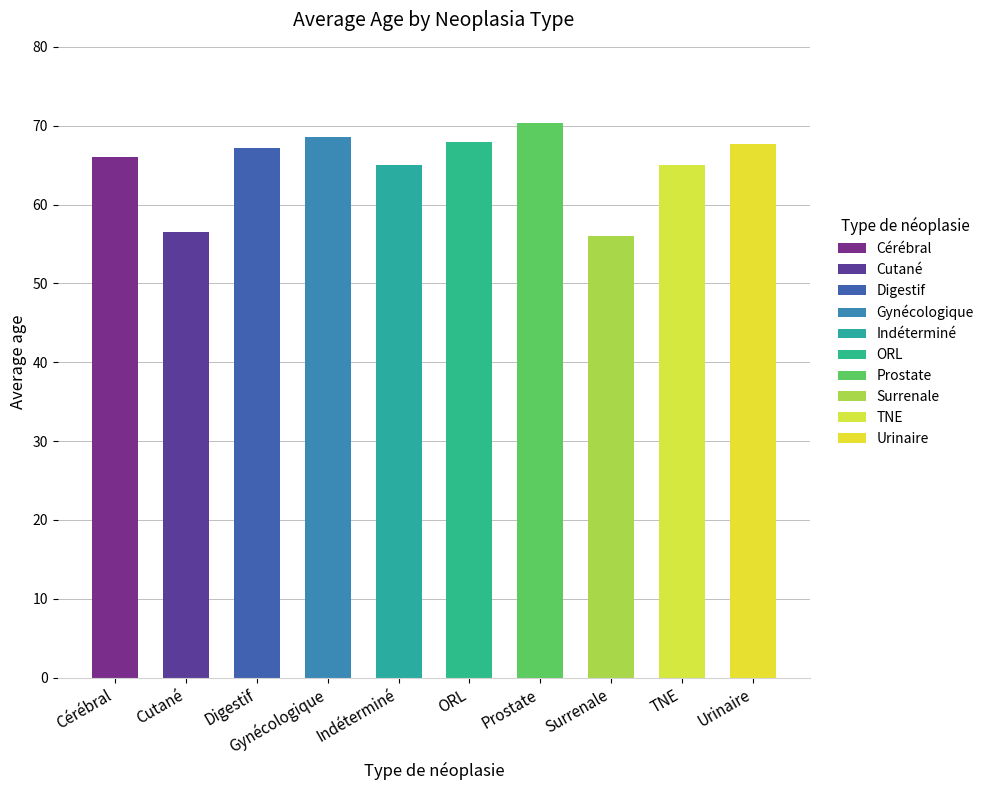

What is the difference between the maximum and minimum values?

14.3